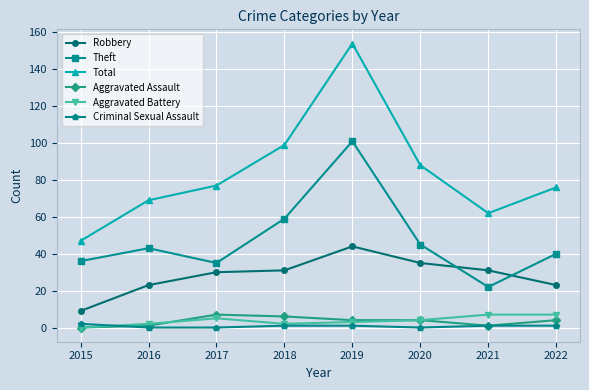

Which series has the largest range (max minus min)?

Total